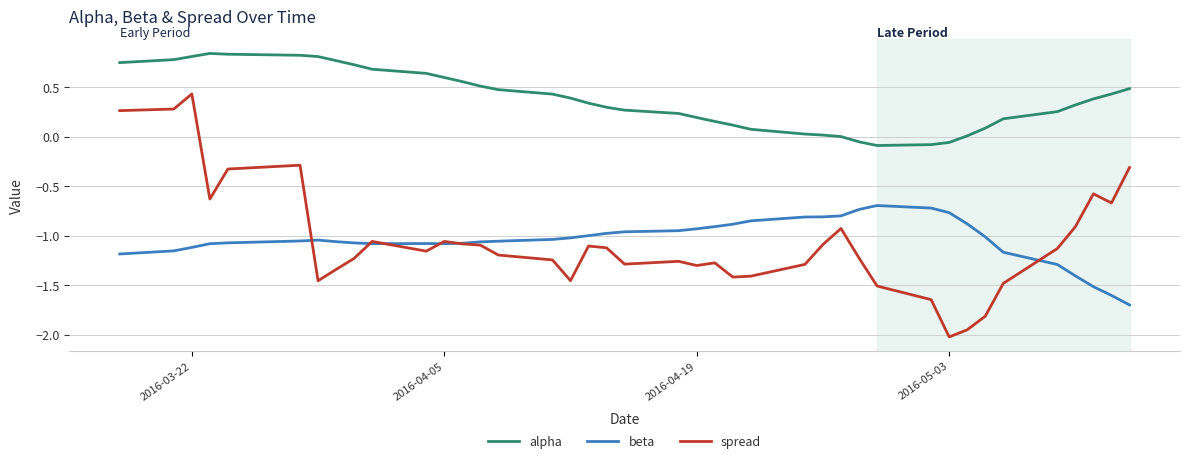

Which series has the largest total across all categories?

alpha